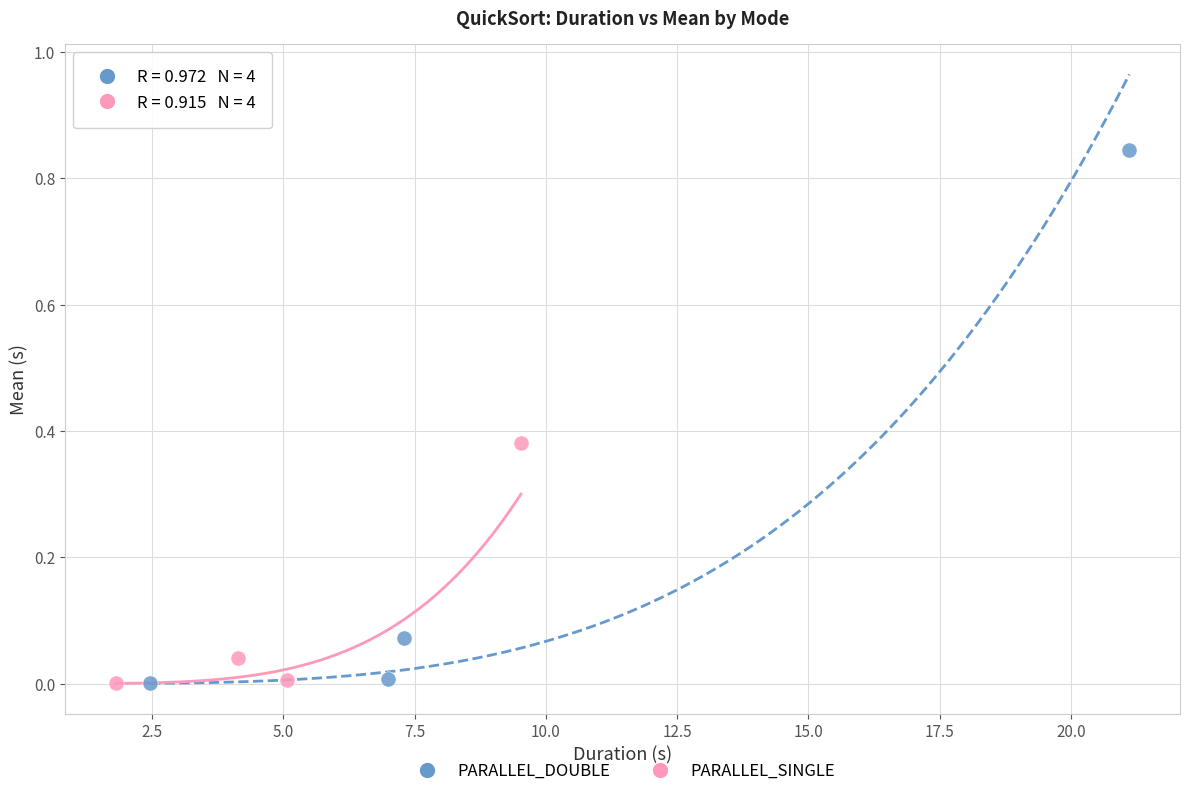

Which series reaches the maximum Y coordinate?

PARALLEL_DOUBLE